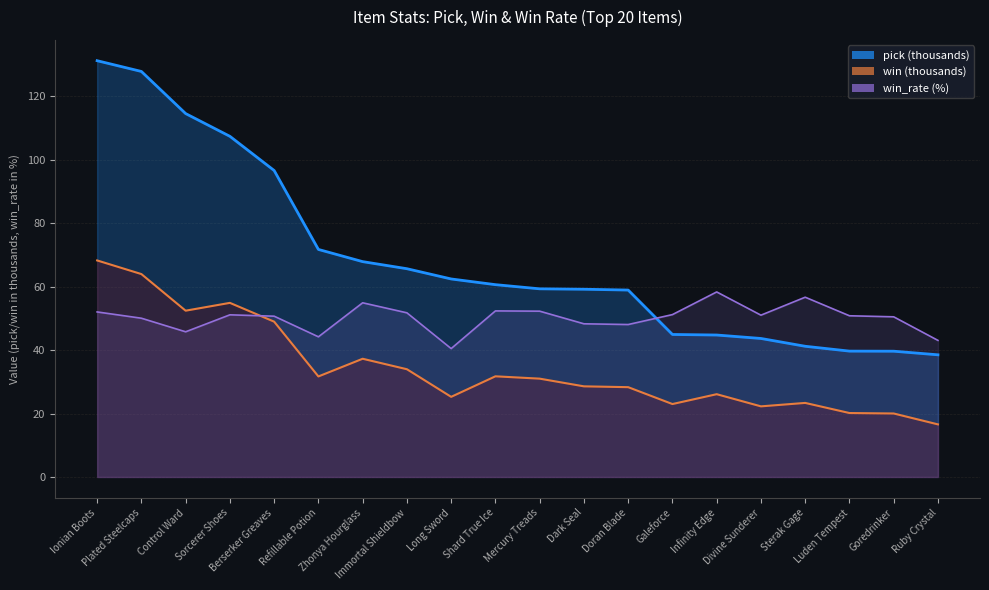

Rank the series by their maximum value, from lowest to highest.

win_rate, win, pick